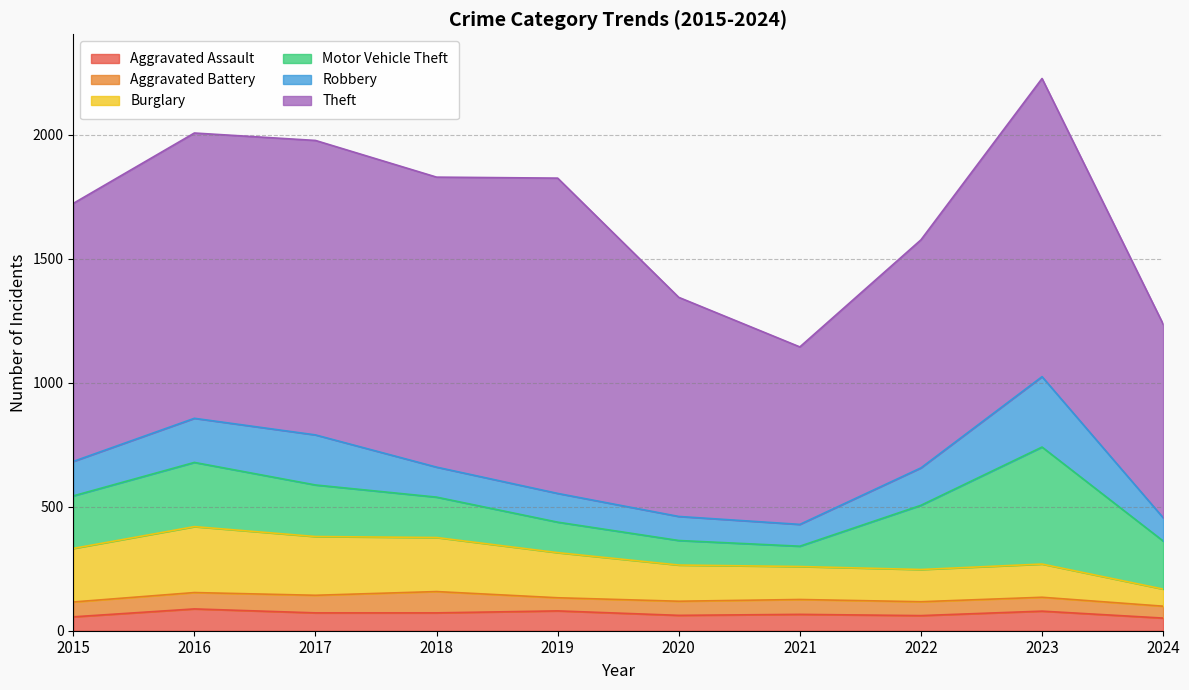

Which category has the lowest value in the Motor Vehicle Theft series?

2021